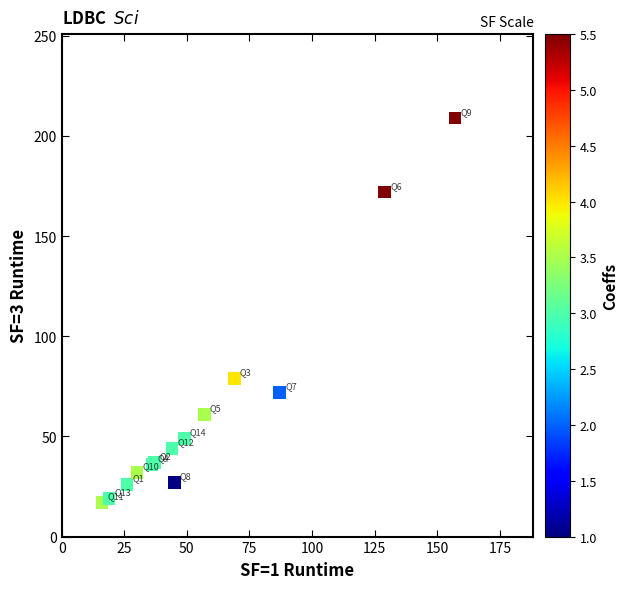

What Y value in the scatter plot is closest to 113?

79